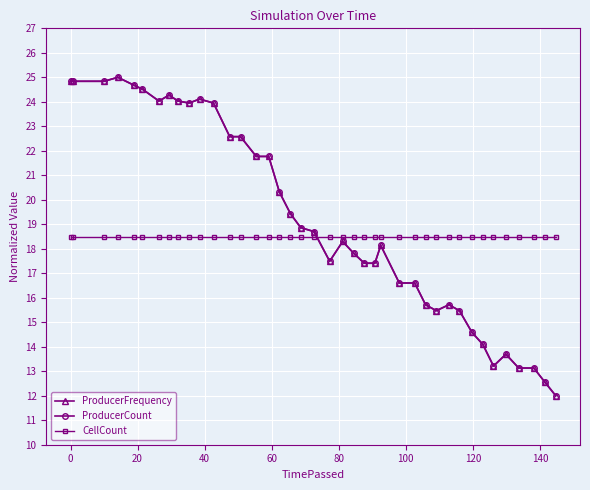

How many series are shown in this chart?

3